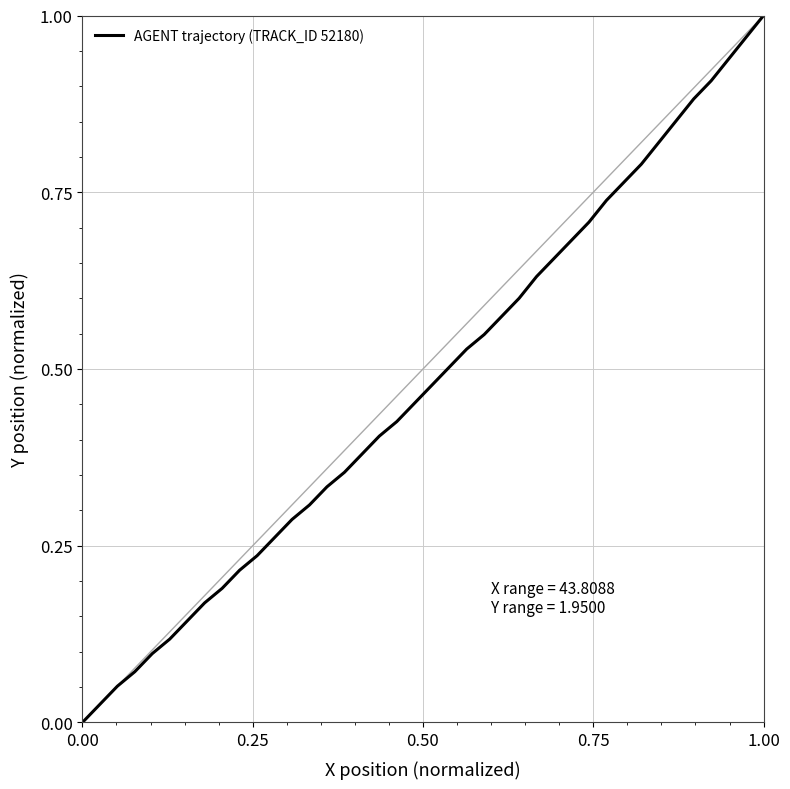

Reading left to right, extract all data points from this chart.

0.0	0.0	0.1	0.1	0.1	0.1	0.1	0.2	0.2	0.2	0.2	0.3	0.3	0.3	0.3	0.4	0.4	0.4	0.4	0.5	0.5	0.5	0.5	0.5	0.6	0.6	0.6	0.7	0.7	0.7	0.7	0.8	0.8	0.8	0.9	0.9	0.9	0.9	1.0	1.0